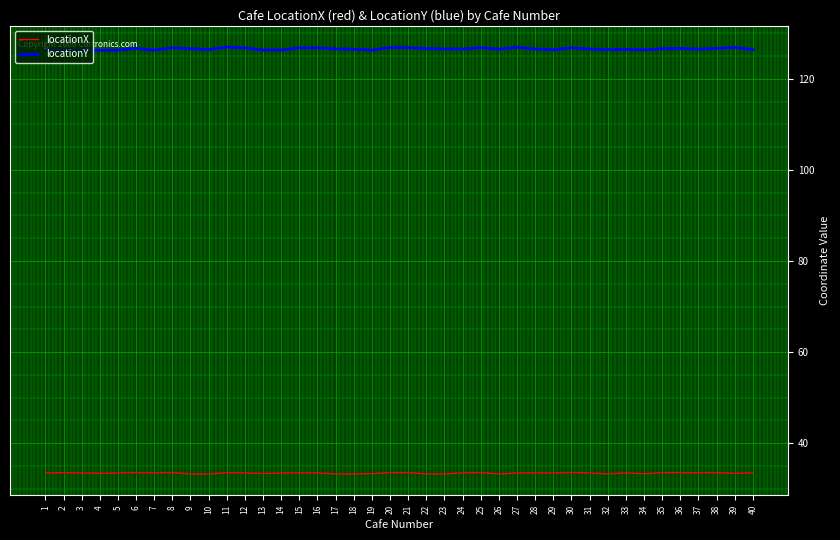

Which series has the largest total across all categories?

locationY